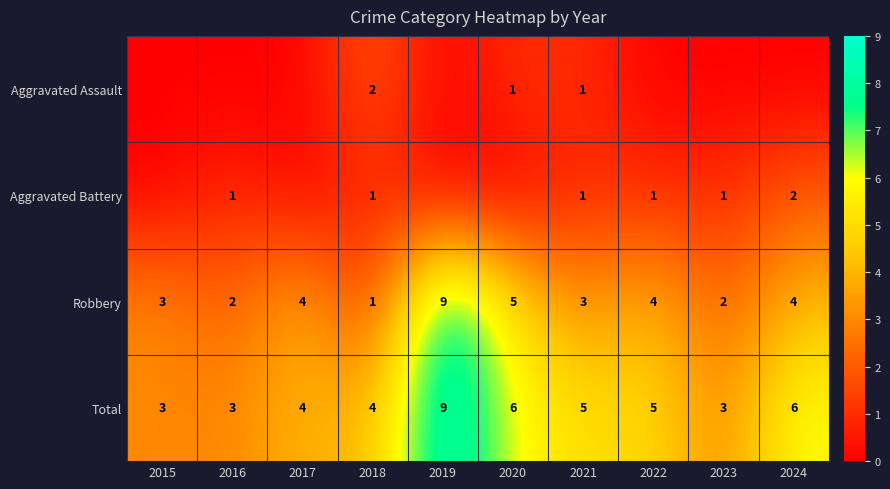

What is the difference between the maximum and minimum values in the Robbery series?

8